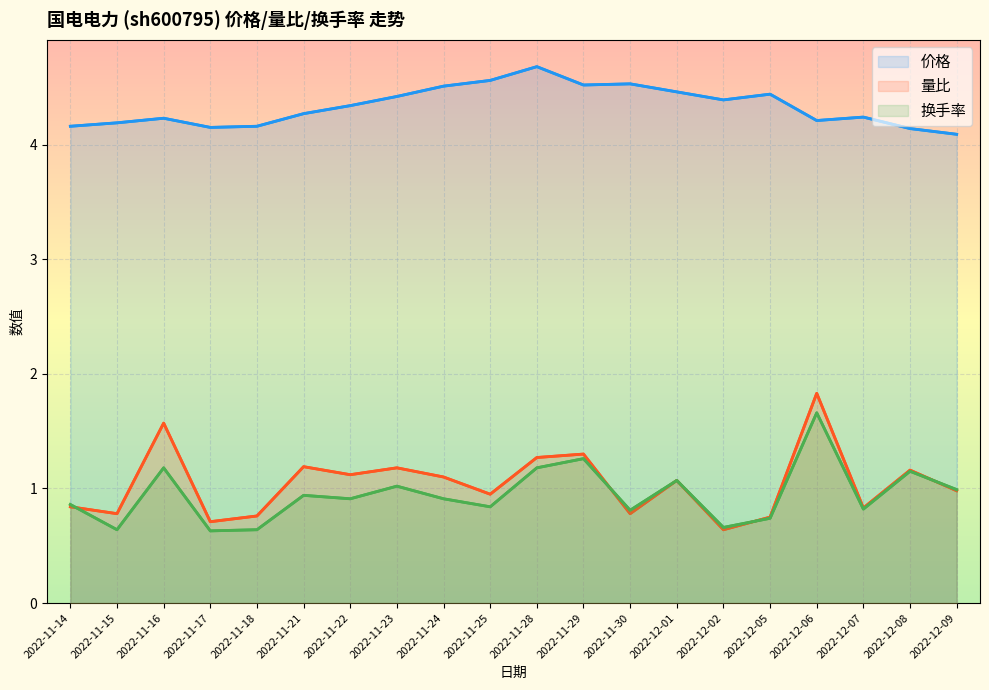

What is the label of the 18th point from the right?

2022-11-16